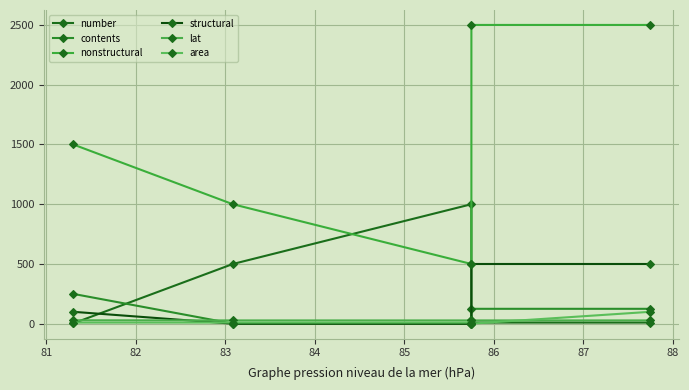

What is the sum of the nonstructural values at 84 and 82?

3000.0